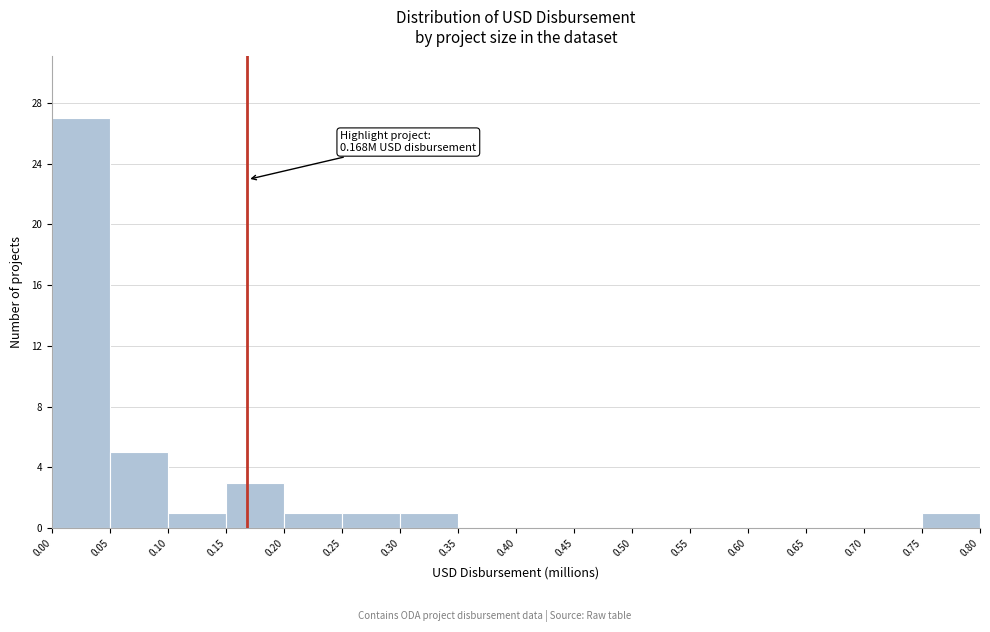

Which range on the x-axis has the tallest bar?

0.00 to 0.05